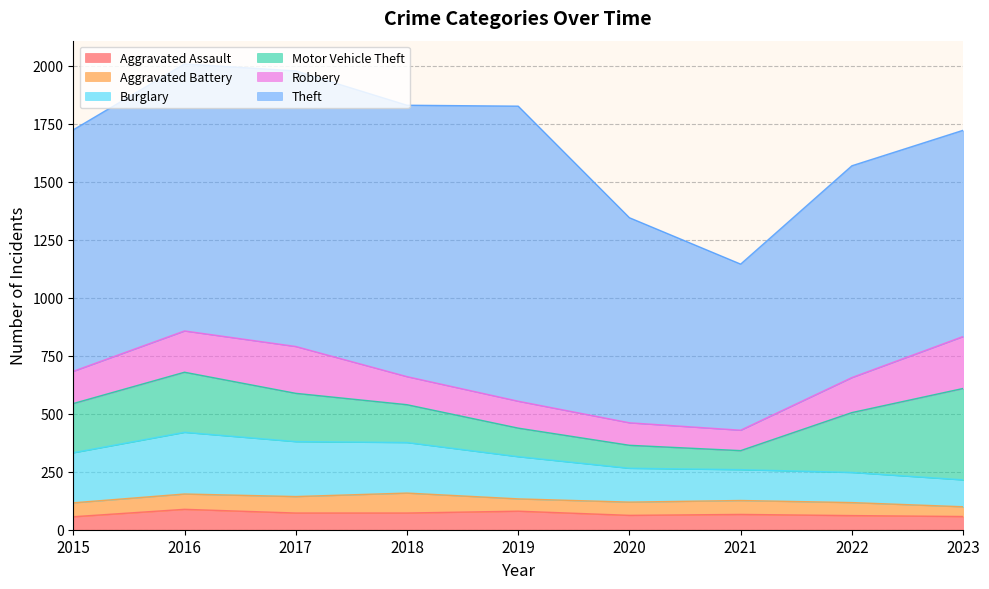

What is the value of the Motor Vehicle Theft point at the 1st from the left?

212